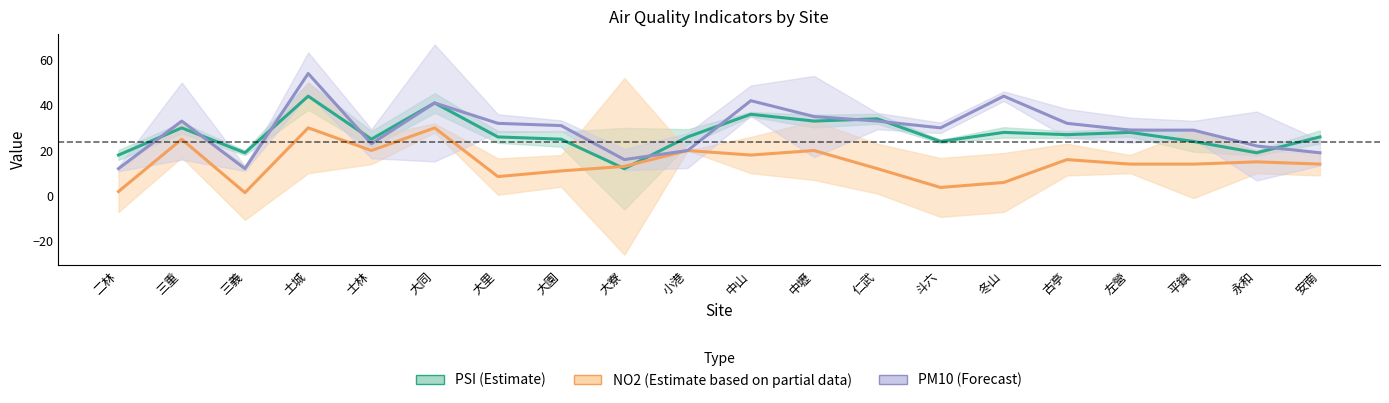

At how many categories does at least one series exceed 33?

6